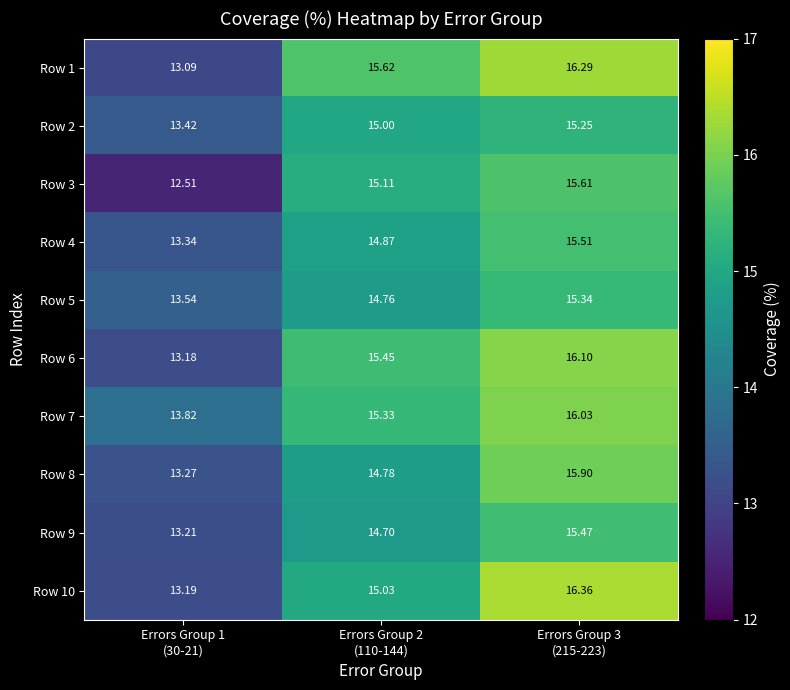

Reading right to left, extract all data points from this chart.

Row 1: Errors Group 3
(215-223)=16.3	Errors Group 2
(110-144)=15.6	Errors Group 1
(30-21)=13.1
Row 2: Errors Group 3
(215-223)=15.2	Errors Group 2
(110-144)=15.0	Errors Group 1
(30-21)=13.4
Row 3: Errors Group 3
(215-223)=15.6	Errors Group 2
(110-144)=15.1	Errors Group 1
(30-21)=12.5
Row 4: Errors Group 3
(215-223)=15.5	Errors Group 2
(110-144)=14.9	Errors Group 1
(30-21)=13.3
Row 5: Errors Group 3
(215-223)=15.3	Errors Group 2
(110-144)=14.8	Errors Group 1
(30-21)=13.5
Row 6: Errors Group 3
(215-223)=16.1	Errors Group 2
(110-144)=15.4	Errors Group 1
(30-21)=13.2
Row 7: Errors Group 3
(215-223)=16.0	Errors Group 2
(110-144)=15.3	Errors Group 1
(30-21)=13.8
Row 8: Errors Group 3
(215-223)=15.9	Errors Group 2
(110-144)=14.8	Errors Group 1
(30-21)=13.3
Row 9: Errors Group 3
(215-223)=15.5	Errors Group 2
(110-144)=14.7	Errors Group 1
(30-21)=13.2
Row 10: Errors Group 3
(215-223)=16.4	Errors Group 2
(110-144)=15.0	Errors Group 1
(30-21)=13.2